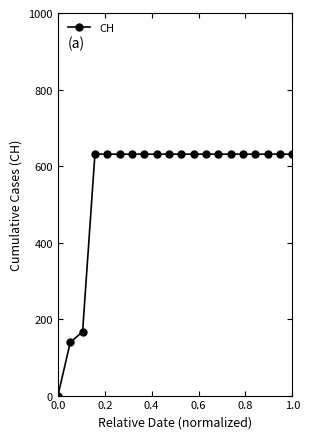

How many values are above zero?

19